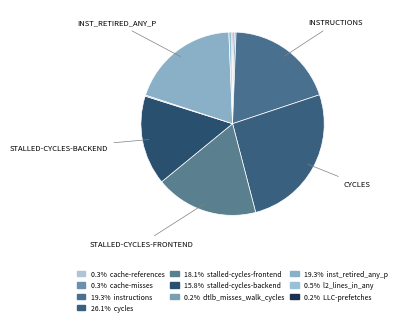

How many segments does this pie chart have?

10